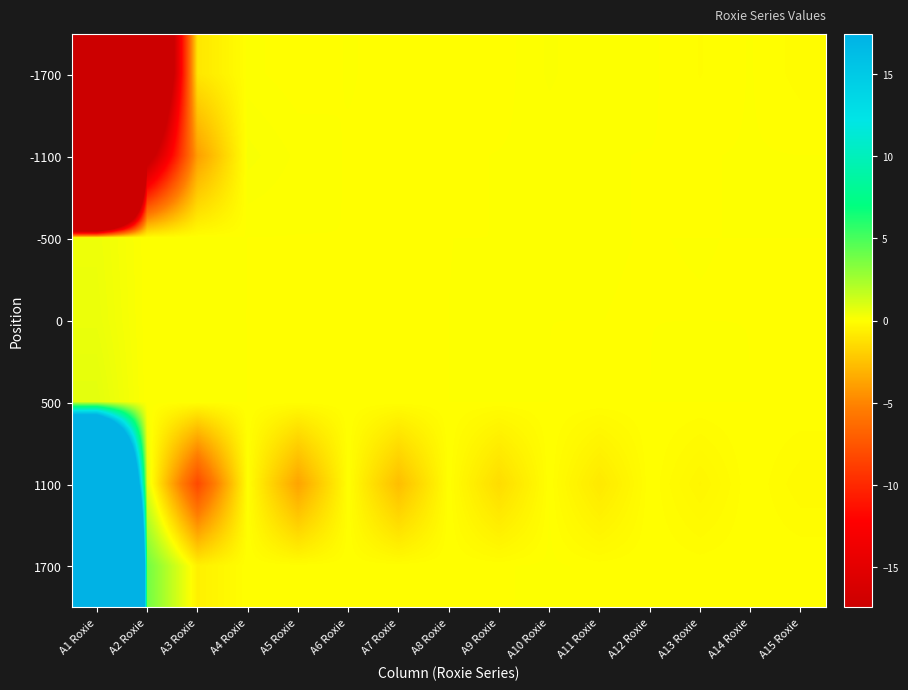

How many distinct data groups are displayed?

7